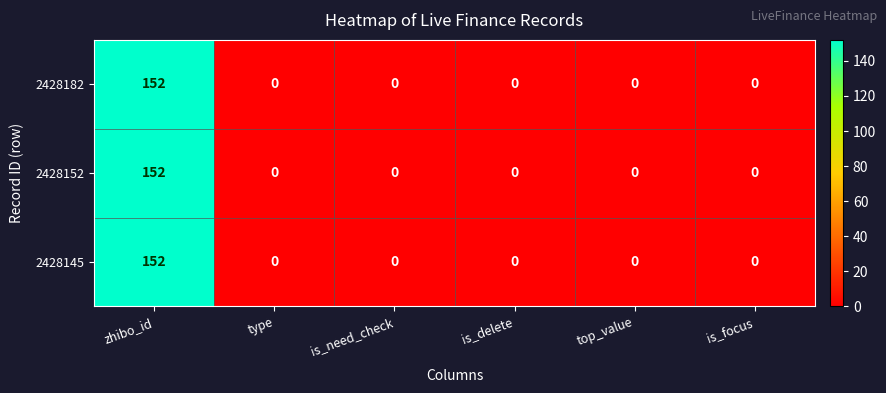

How many categories are shown in the chart?

6